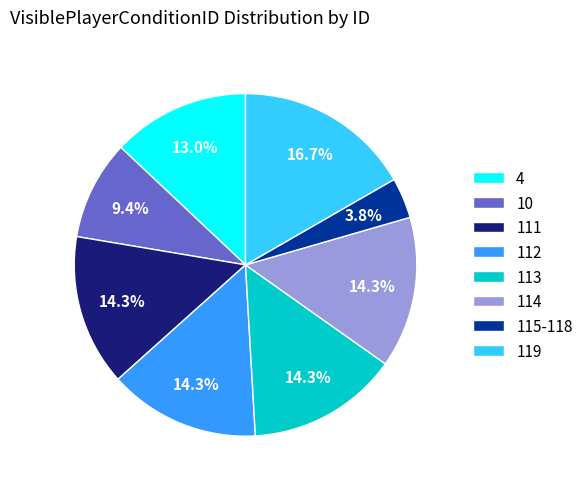

Is it true that 113 is 14% of the pie?

True